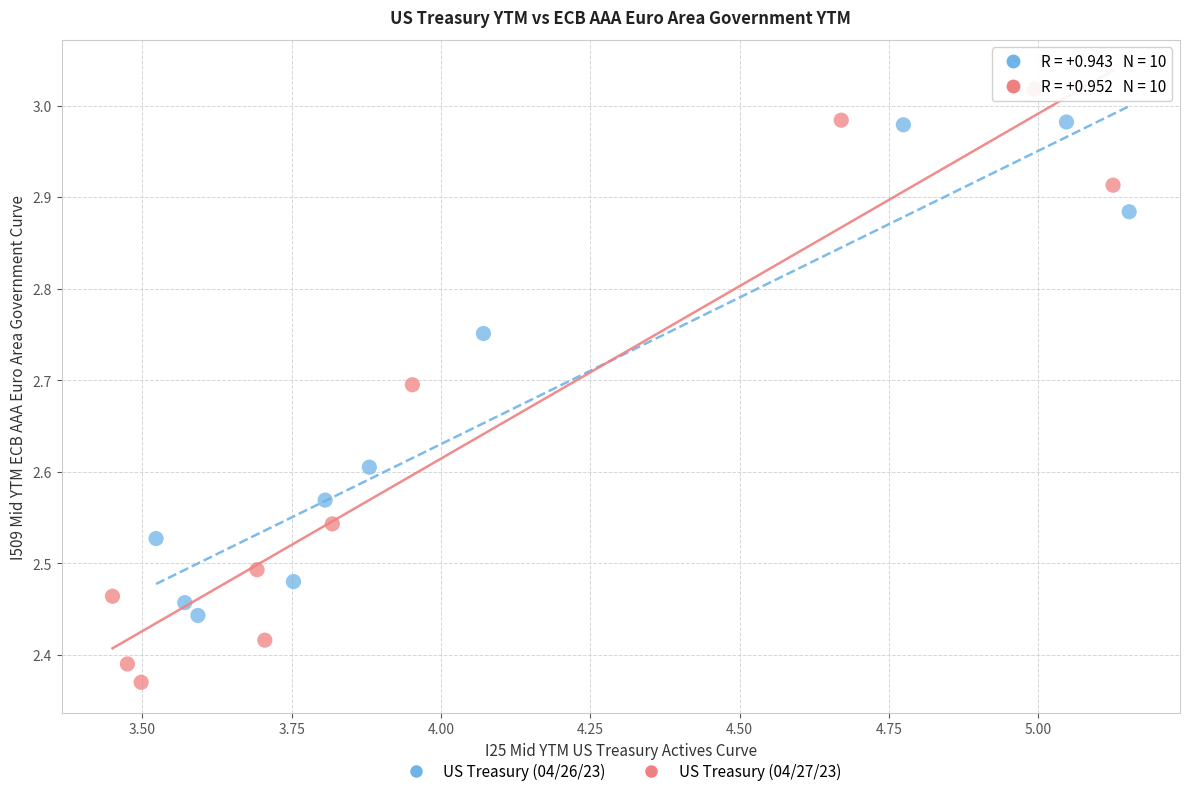

Which series reaches the maximum Y coordinate?

US Treasury (04/27/23)